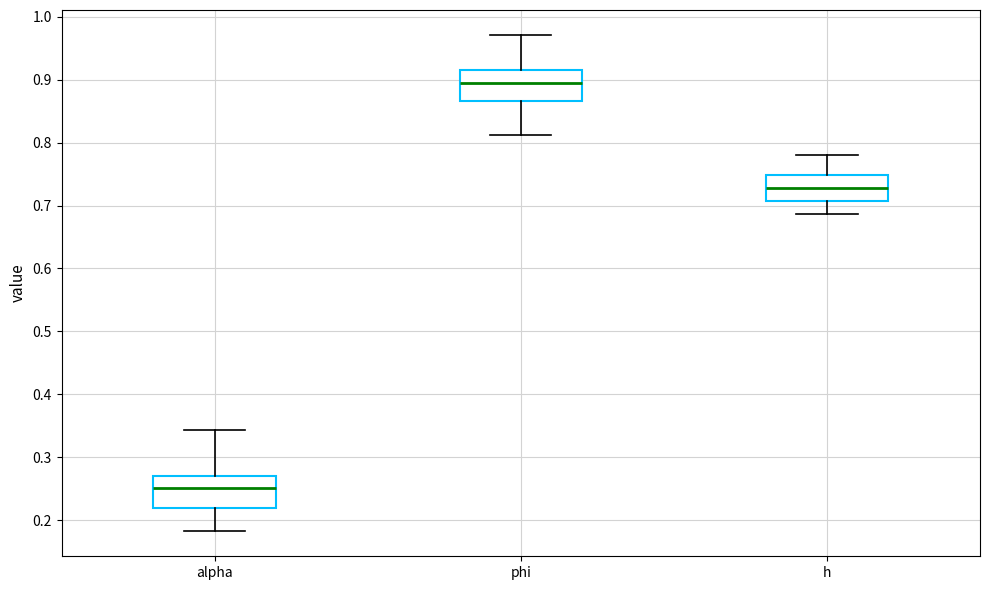

Where does the median line of the box for alpha sit on the y-axis? The values are not printed on the chart, so give them approximately, as read against the axis.

0.25